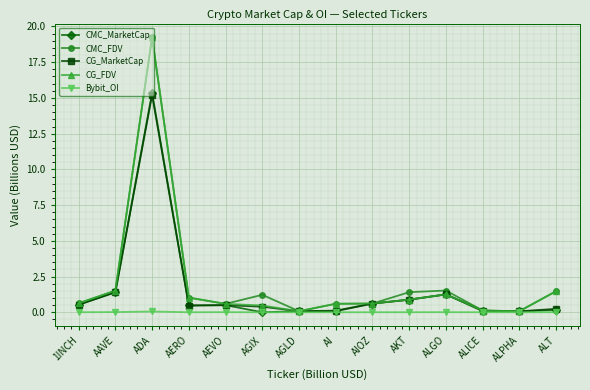

What is the highest value of the CMC_FDV series?

19.2